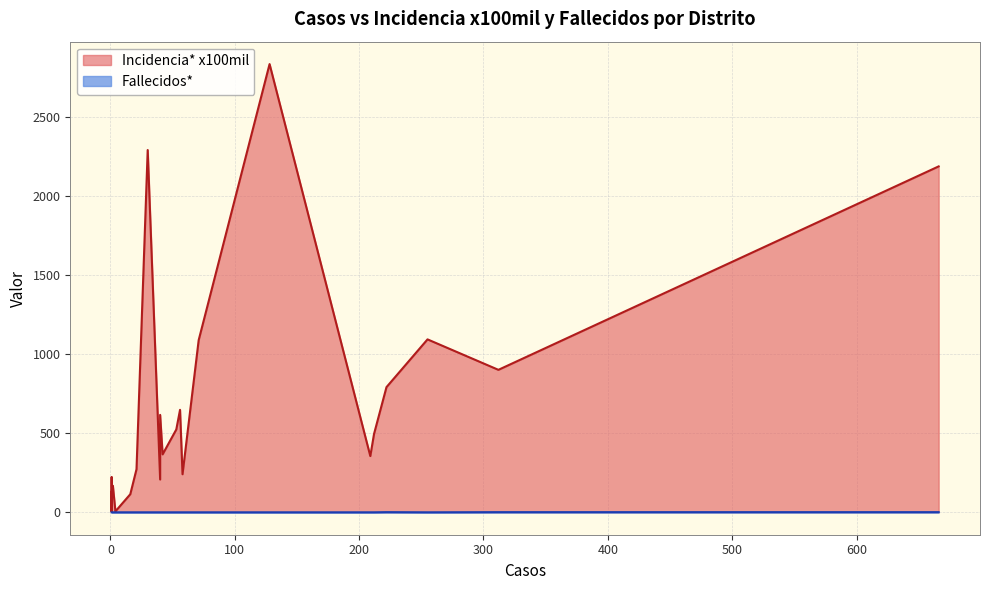

Is it true that Incidencia* x100mil equals 365.4 at SAN PEDRO?

False